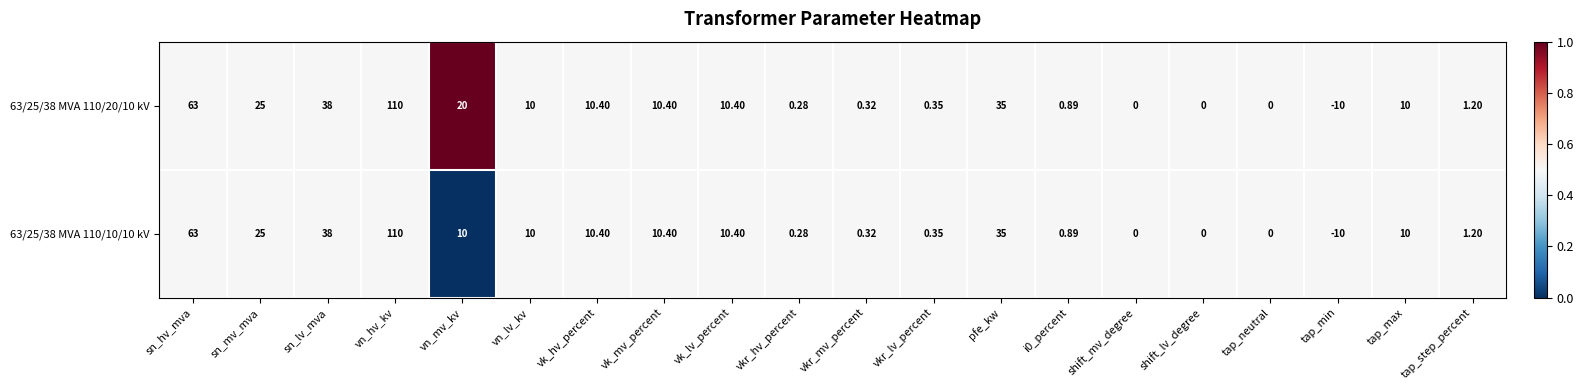

At which label does 63/25/38 MVA 110/20/10 kV first exceed 10?

sn_hv_mva